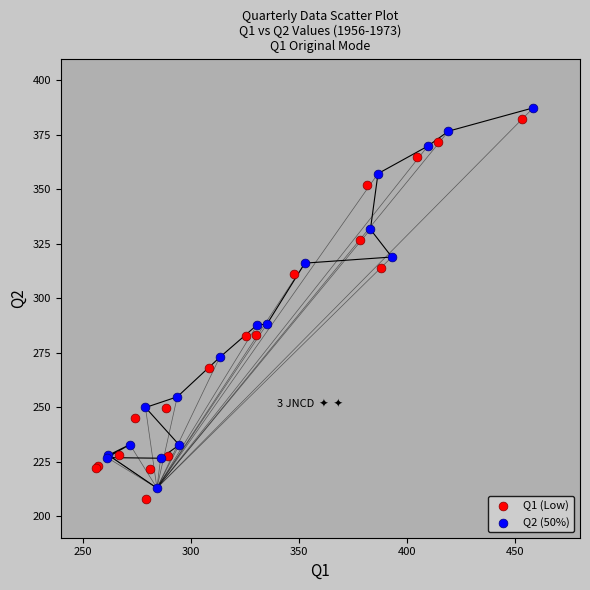

Which series contains the highest Y value?

Q2 (50%)